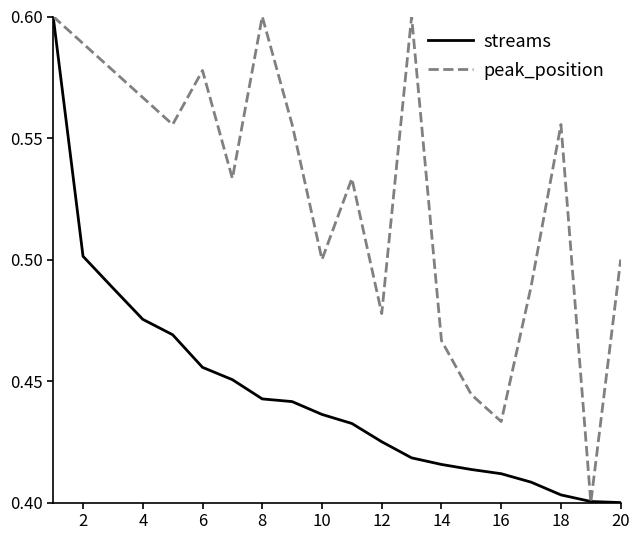

Which series has the largest total across all categories?

peak_position